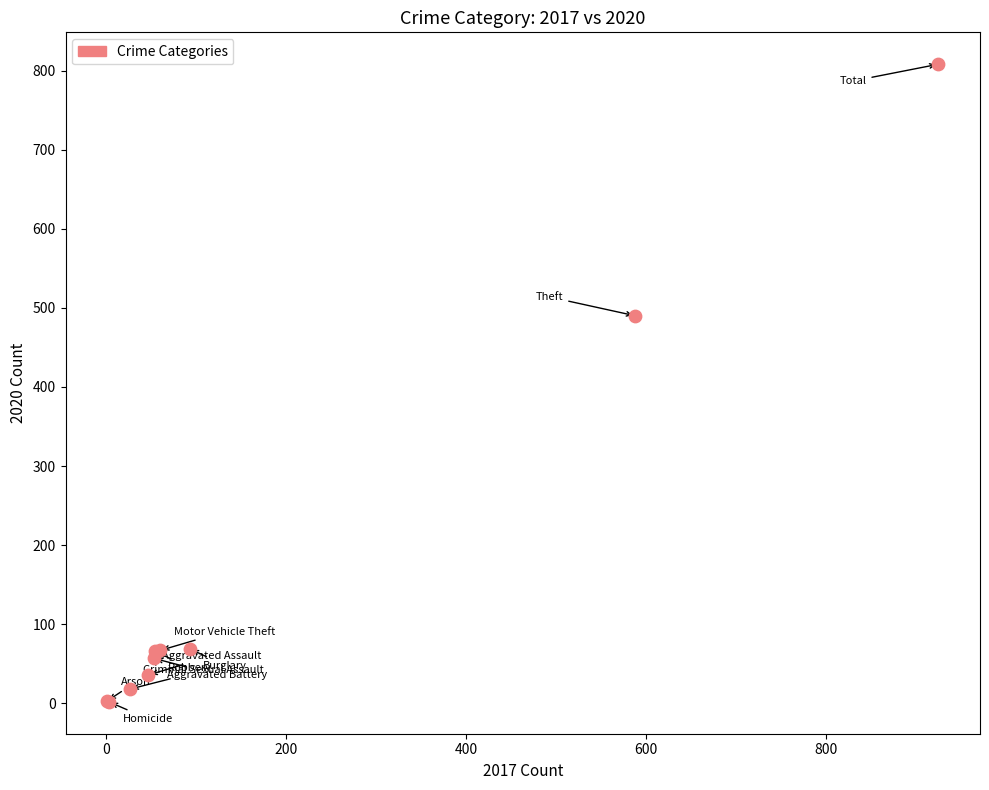

What Y value in the scatter plot is closest to 405?

490